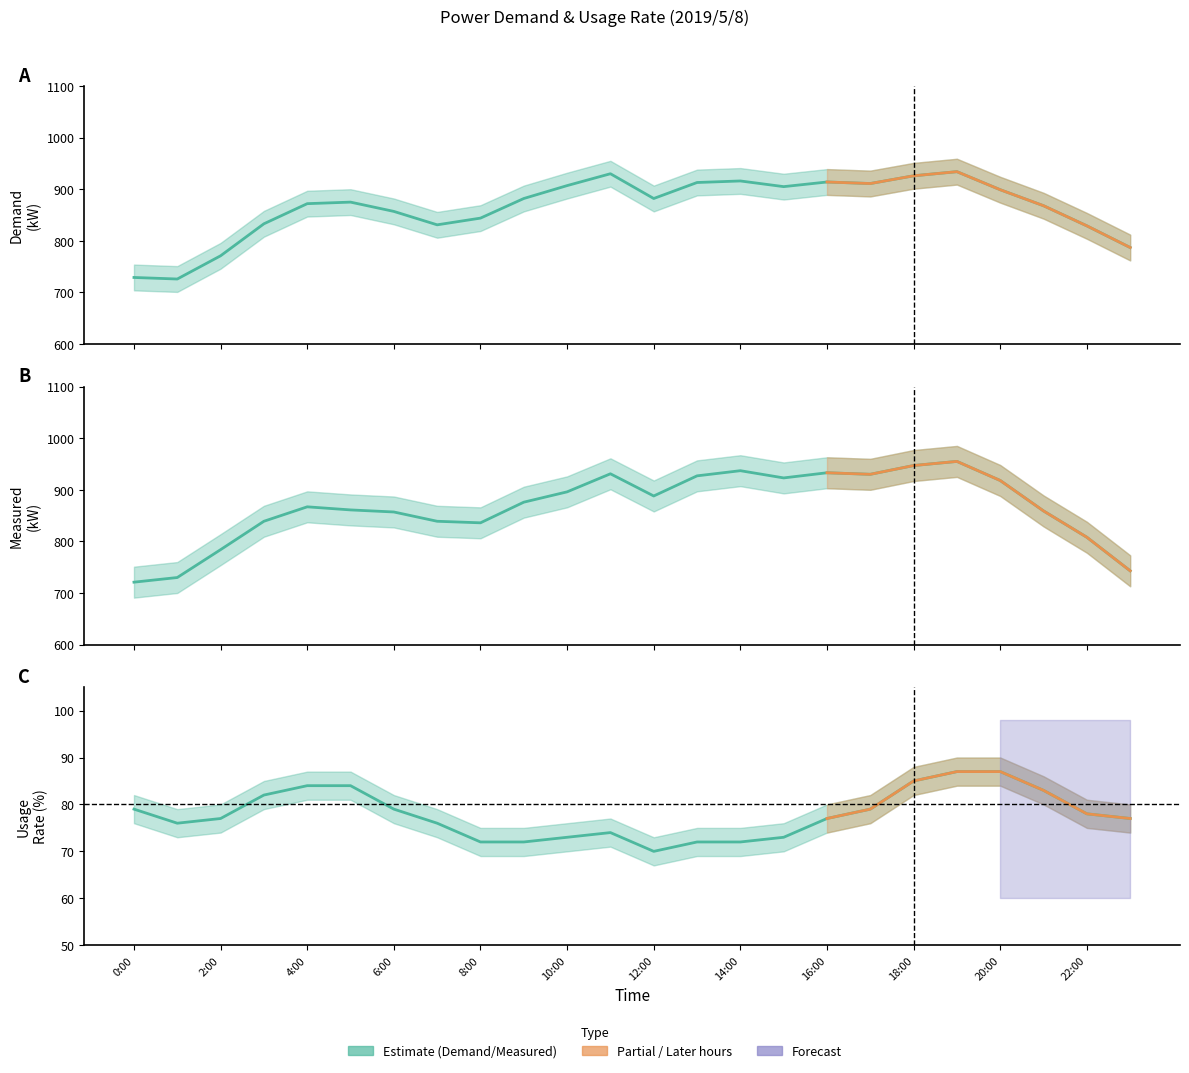

Reading right to left, transcribe all the data shown in this chart.

úÀÑ(kW): 23:00=787	22:00=829	21:00=868	20:00=899	19:00=934	18:00=926	17:00=911	16:00=914	15:00=905	14:00=916	13:00=913	12:00=882	11:00=930	10:00=907	9:00=882	8:00=844	7:00=831	6:00=857	5:00=875	4:00=872	3:00=833	2:00=771	1:00=726	0:00=729
\ªl(kW): 23:00=743	22:00=808	21:00=859	20:00=918	19:00=955	18:00=947	17:00=930	16:00=933	15:00=923	14:00=937	13:00=927	12:00=888	11:00=931	10:00=896	9:00=876	8:00=836	7:00=839	6:00=857	5:00=861	4:00=867	3:00=839	2:00=784	1:00=730	0:00=721
gp¦(%): 23:00=77	22:00=78	21:00=83	20:00=87	19:00=87	18:00=85	17:00=79	16:00=77	15:00=73	14:00=72	13:00=72	12:00=70	11:00=74	10:00=73	9:00=72	8:00=72	7:00=76	6:00=79	5:00=84	4:00=84	3:00=82	2:00=77	1:00=76	0:00=79